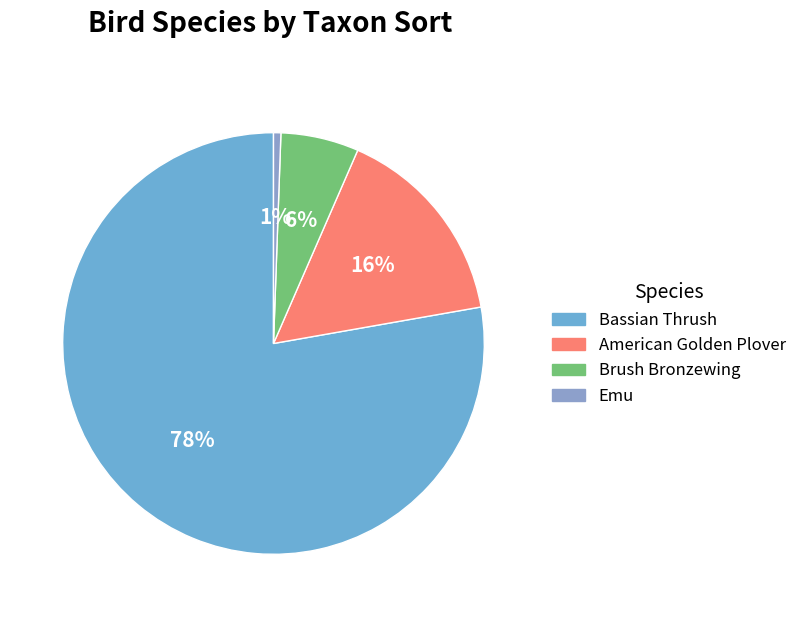

Approximately how many times larger is the value at Bassian Thrush compared to Brush Bronzewing?

13.0